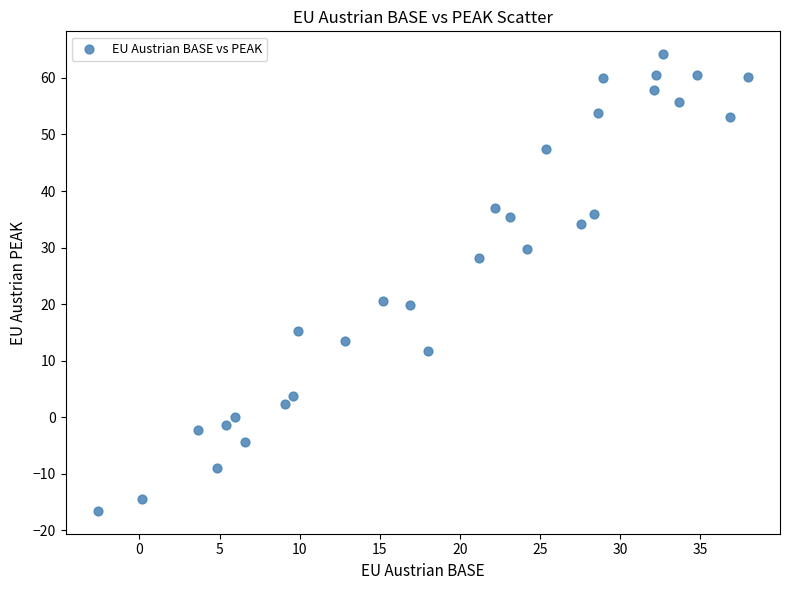

What is the range of X values (max minus min)?

40.5